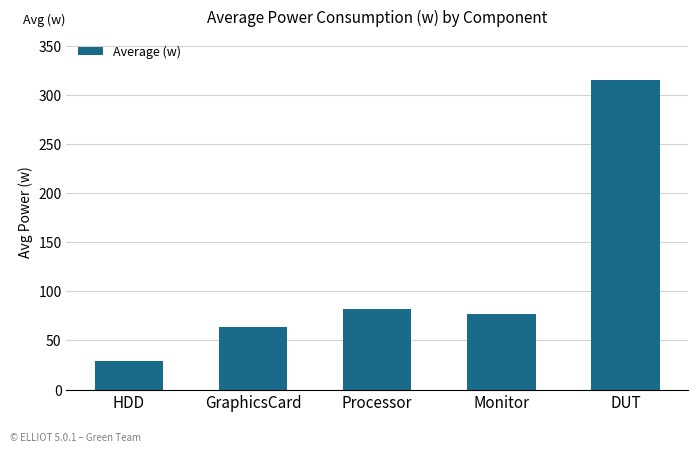

Reading left to right, extract all data points from this chart.

29.2	63.6	82.2	77.3	314.7